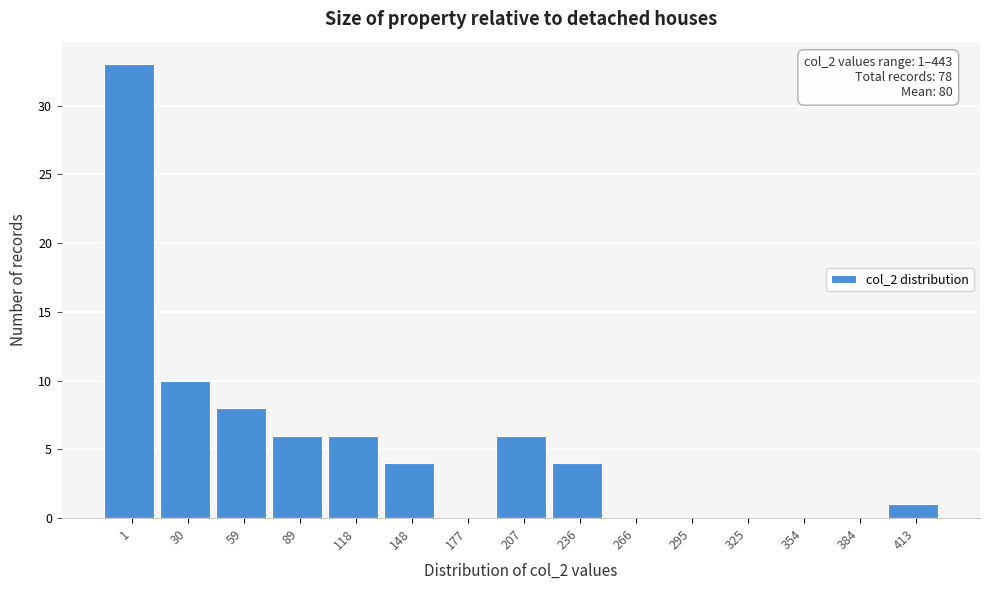

Reading left to right, extract all data points from this chart.

1=33	30=10	59=8	89=6	118=6	148=4	177=0	207=6	236=4	266=0	295=0	325=0	354=0	384=0	413=1